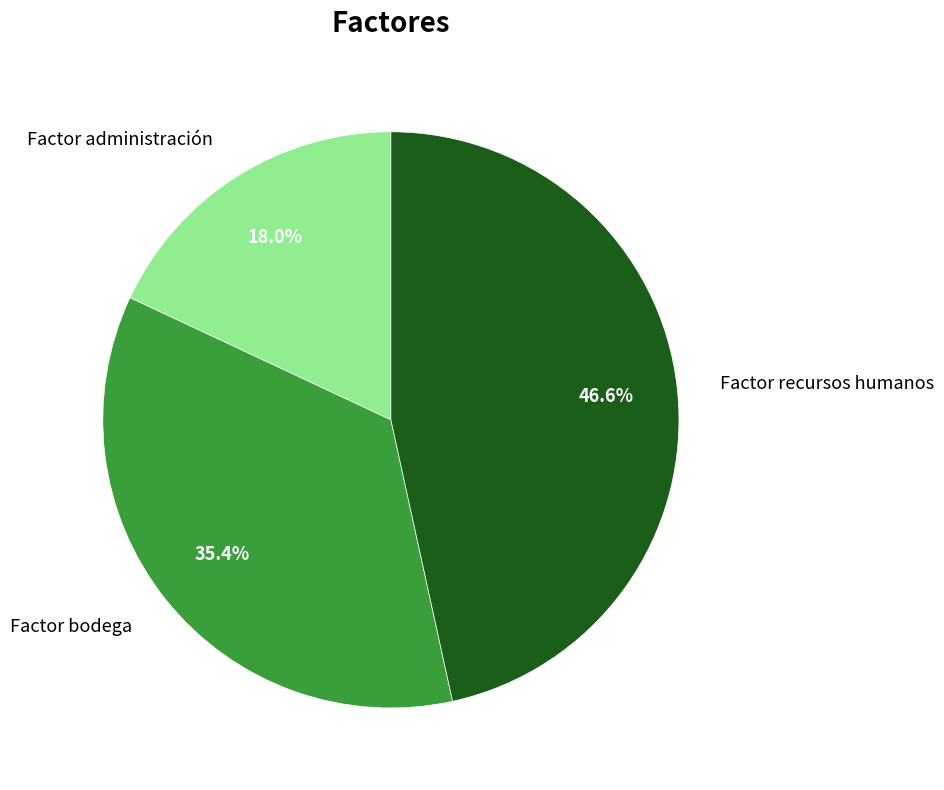

What portion of the pie excludes Factor bodega?

64.6%